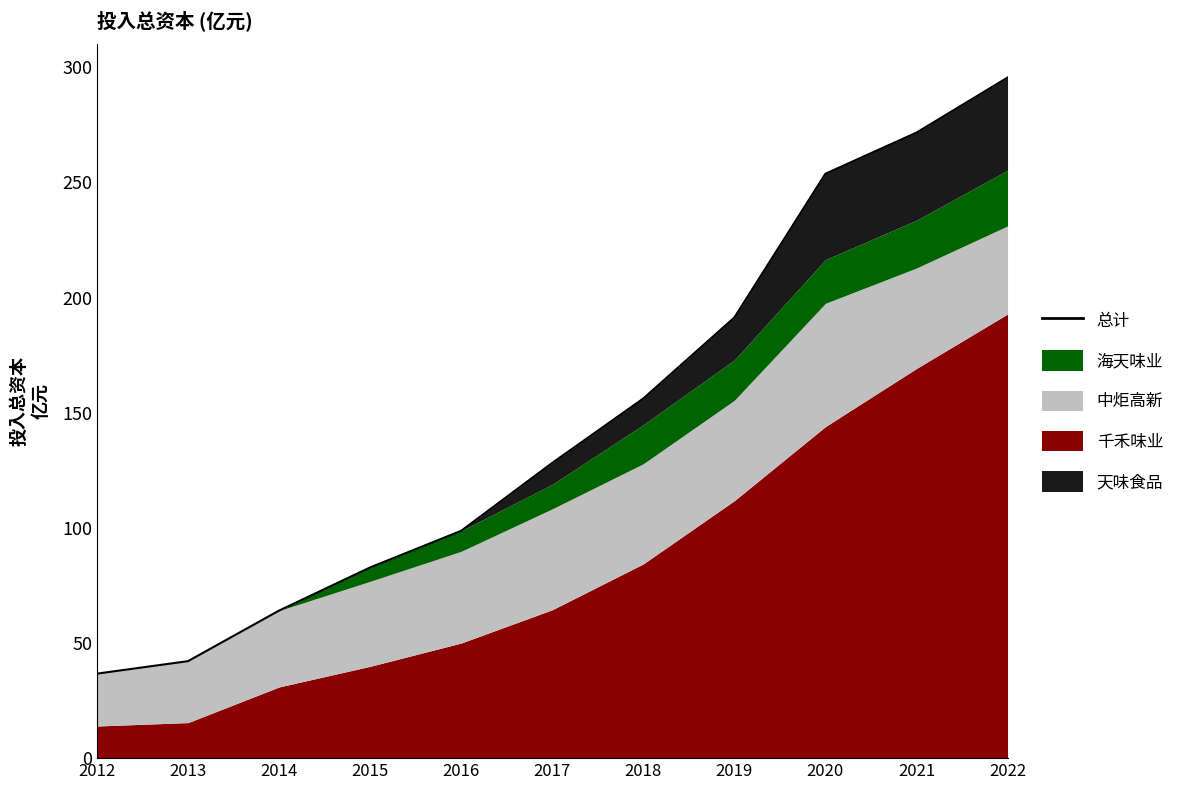

What is the difference between the maximum and minimum values?

258.8